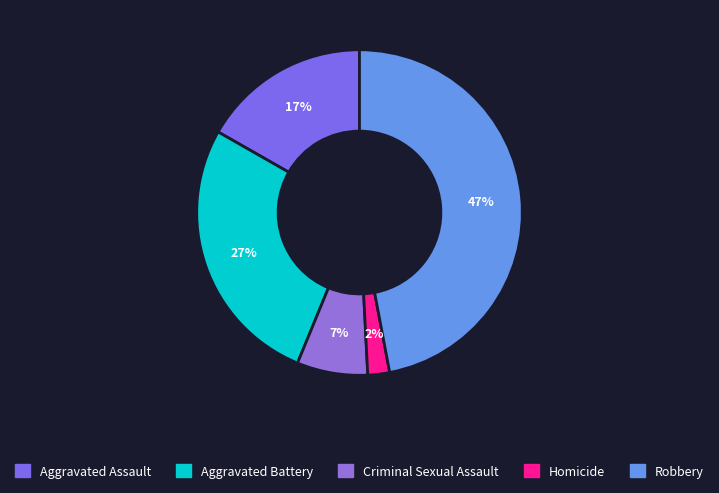

Is there a majority slice in this chart?

No